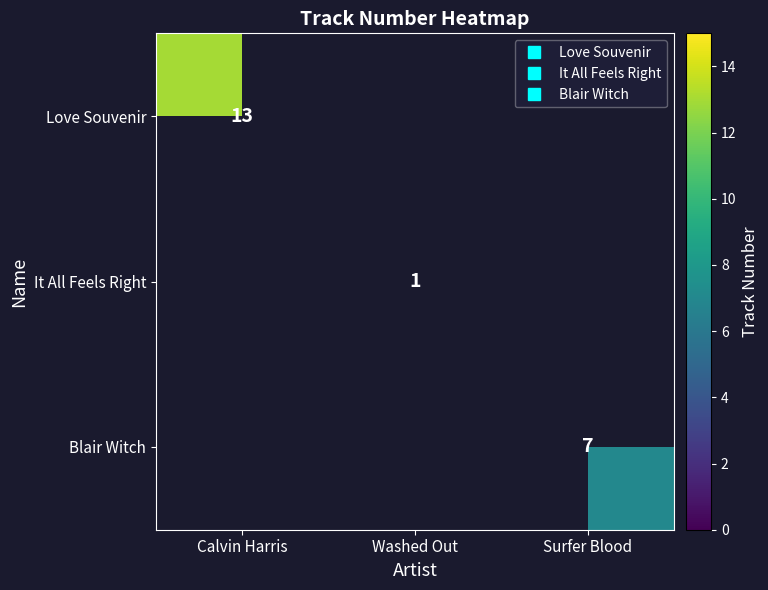

At how many categories does at least one series exceed 2?

2